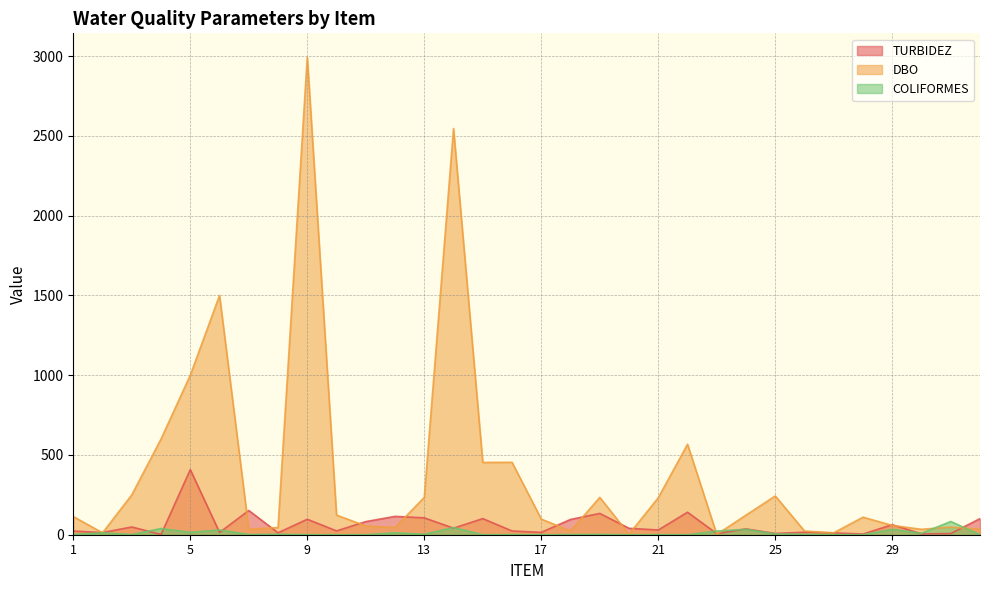

What is the sum of all TURBIDEZ values?

1977.2